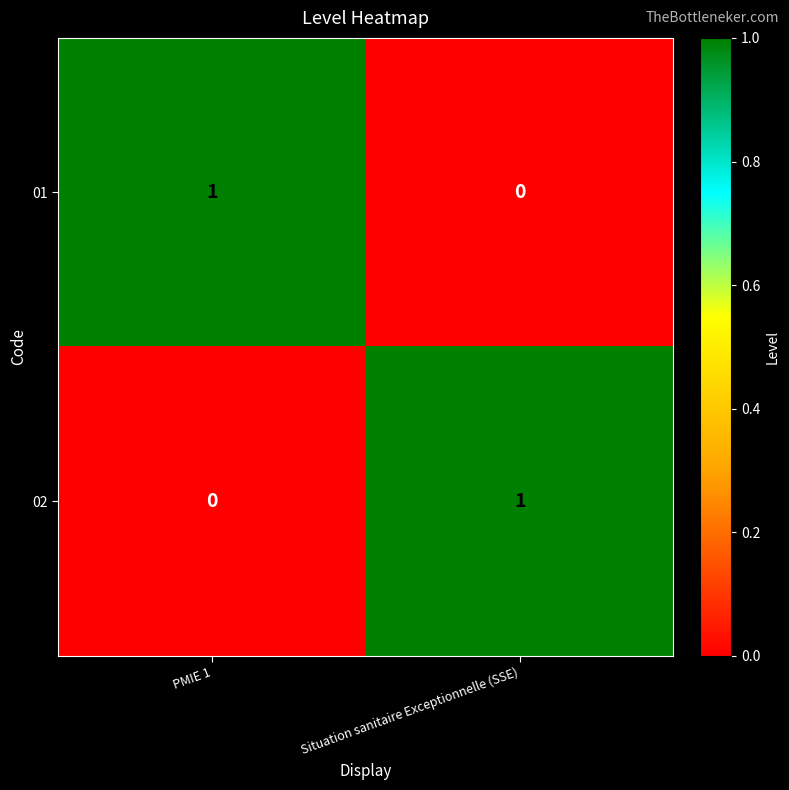

Is it true that 02 equals 0 at Situation sanitaire Exceptionnelle (SSE)?

False